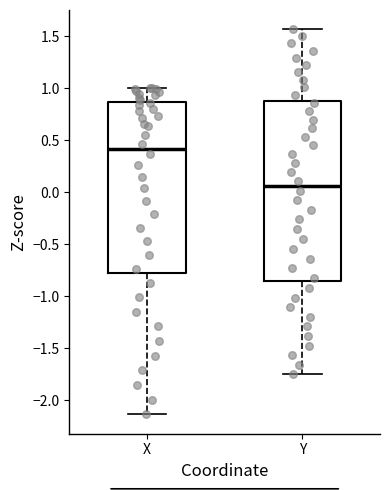

Reading left to right, read every box against the y-axis: the position of its median line, the range the box covers, and the ends of its whiskers. The values are not printed on the chart, so give them approximately, as read against the axis.

X: median 0.40, box -0.75 to 0.85, whiskers -2.15 to 1.00
Y: median 0.05, box -0.85 to 0.85, whiskers -1.75 to 1.55